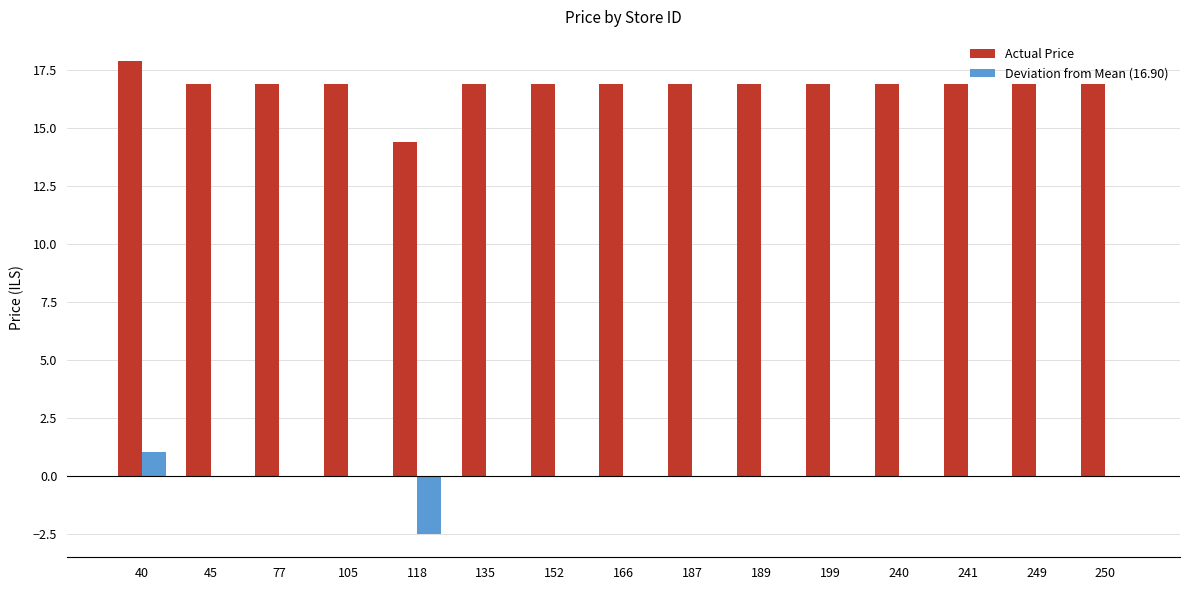

What is the maximum value shown in the chart?

17.9